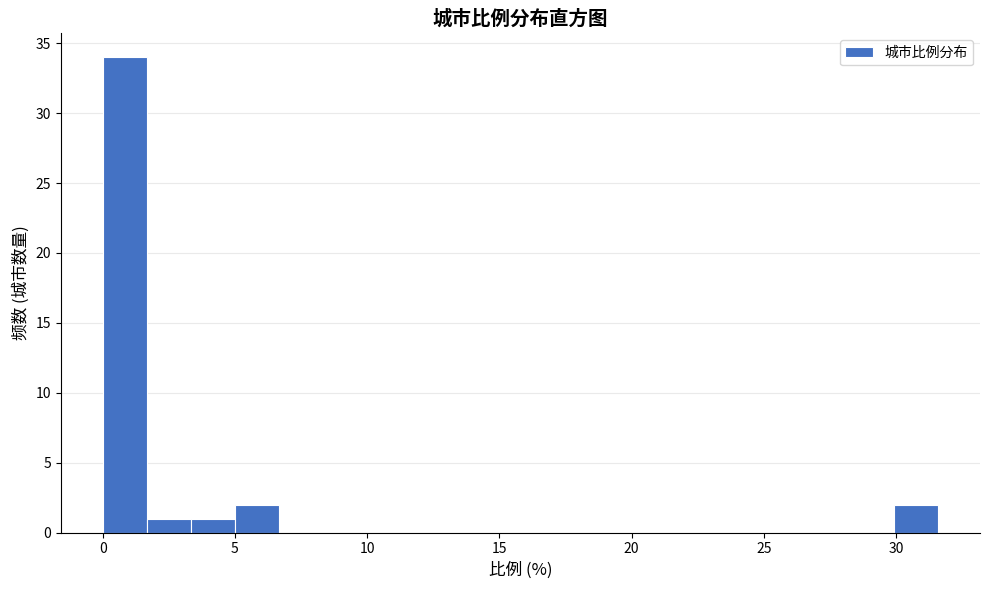

Around what value on the x-axis is the tallest bar? Give the approximate position of its centre, as read against the axis.

1.0